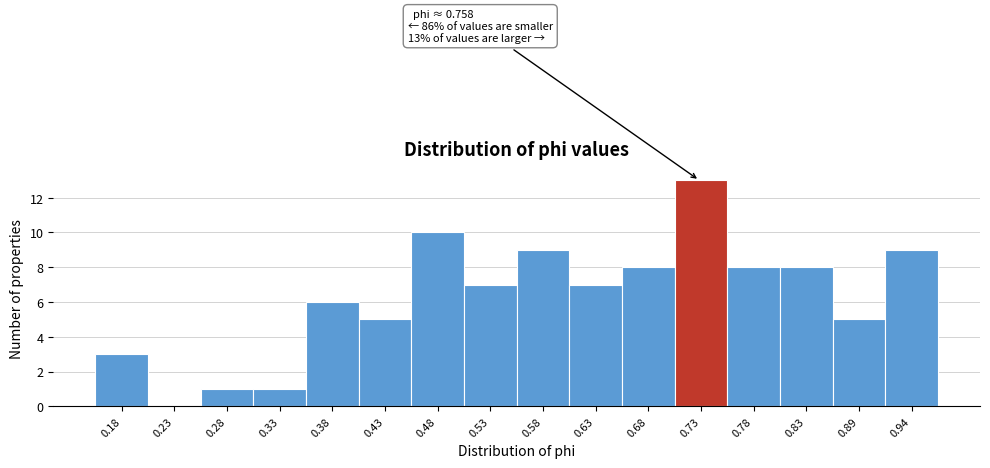

Reading left to right, transcribe all the data shown in this chart.

0.18=3	0.23=0	0.28=1	0.33=1	0.38=6	0.43=5	0.48=10	0.53=7	0.58=9	0.63=7	0.68=8	0.73=13	0.78=8	0.83=8	0.89=5	0.94=9